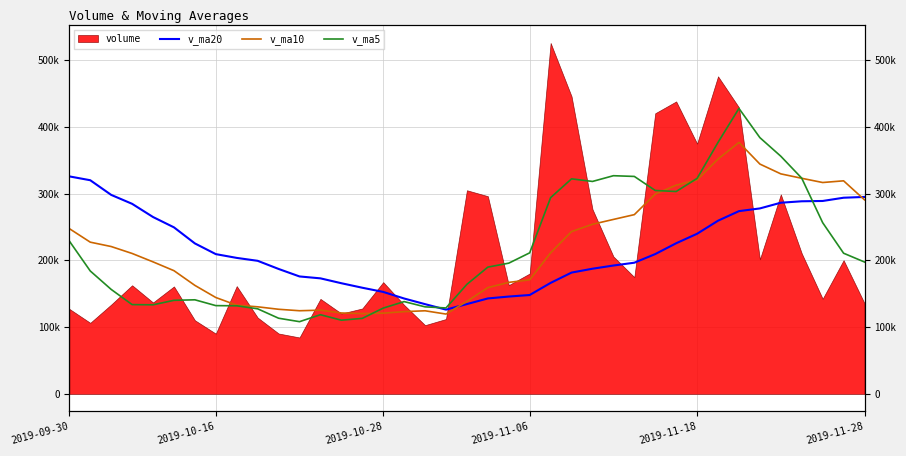

List the labels in order of v_ma10 value, smallest first.

18, 14, 15, 13, 16, 17, 11, 12, 10, 9, 8, 19, 7, 20, 6, 21, 22, 2019-11-28, 2019-11-18, 2019-11-06, 23, 2019-10-28, 2019-10-16, 24, 2019-09-30, 25, 26, 27, 38, 28, 29, 36, 37, 30, 35, 34, 33, 31, 32